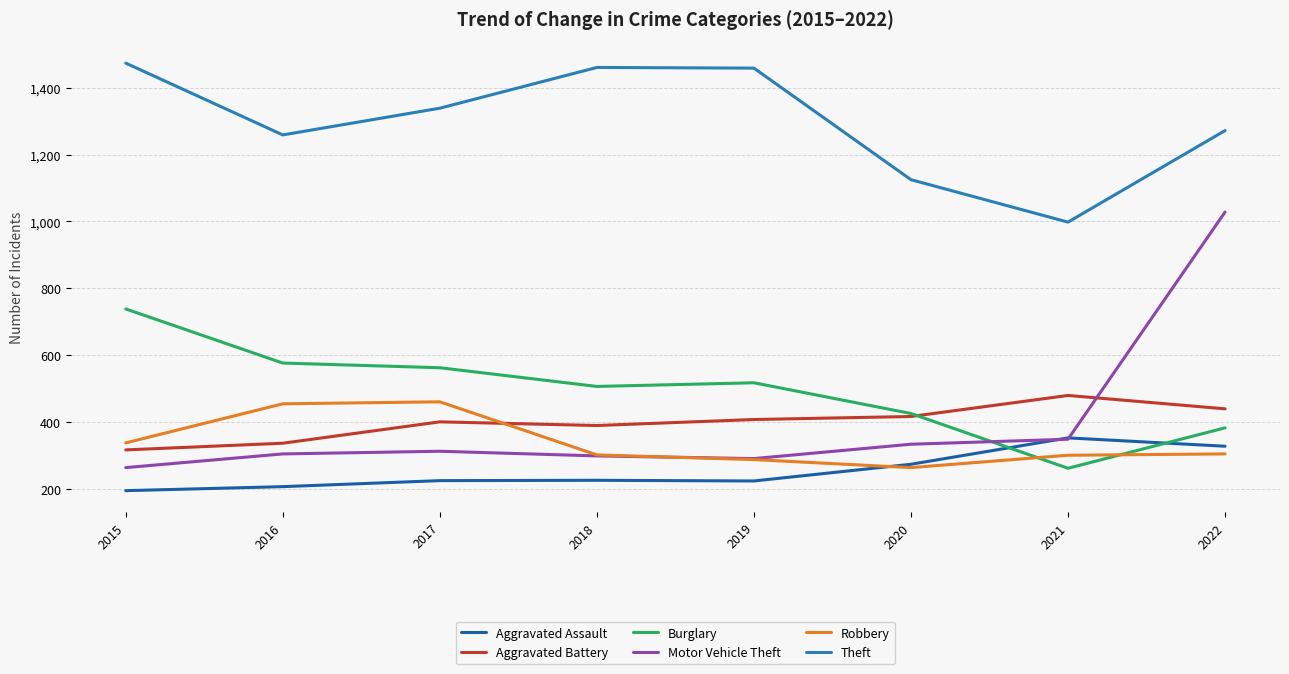

Between 2018 and 2022, which series saw the biggest shift?

Motor Vehicle Theft